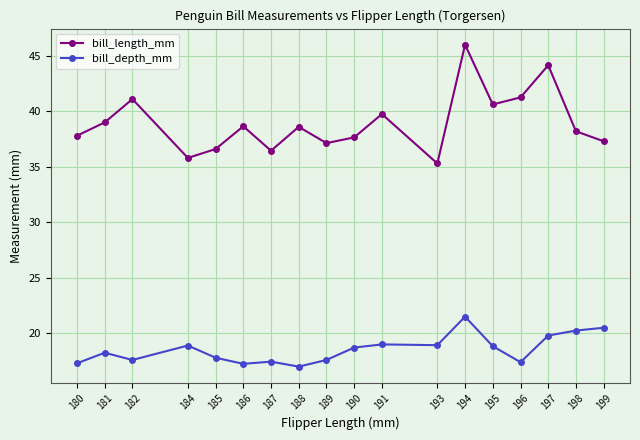

What is the average value of the bill_depth_mm series?

18.6